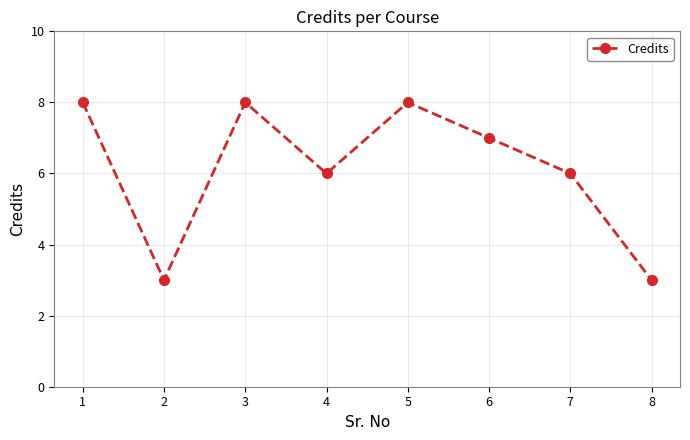

The value at 6 is 4. True or false?

False